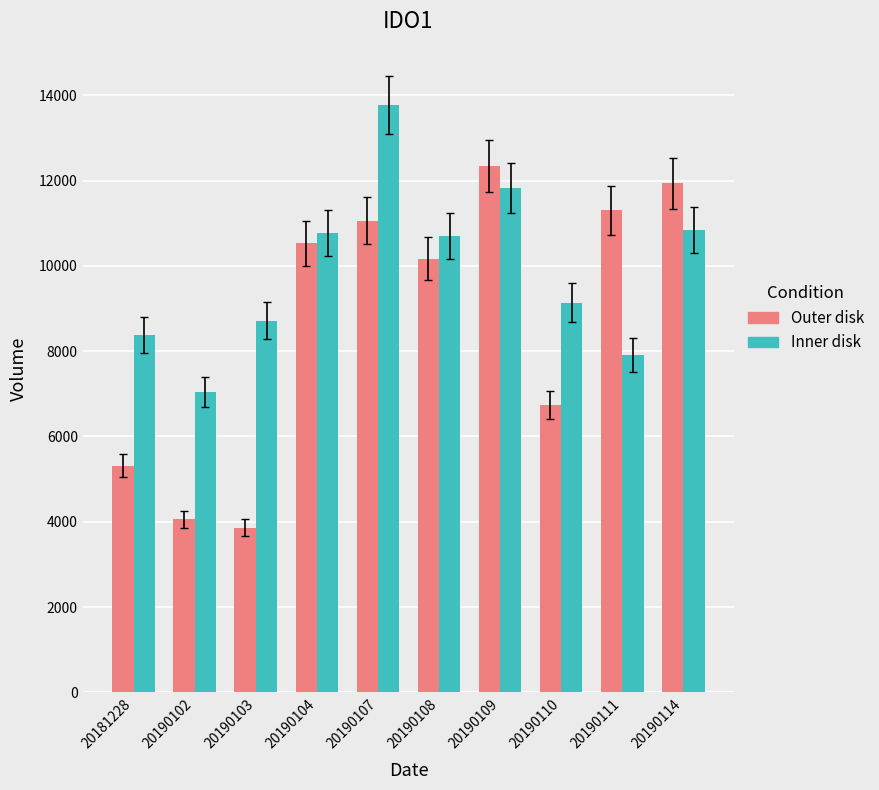

How many bars are there in each group?

2